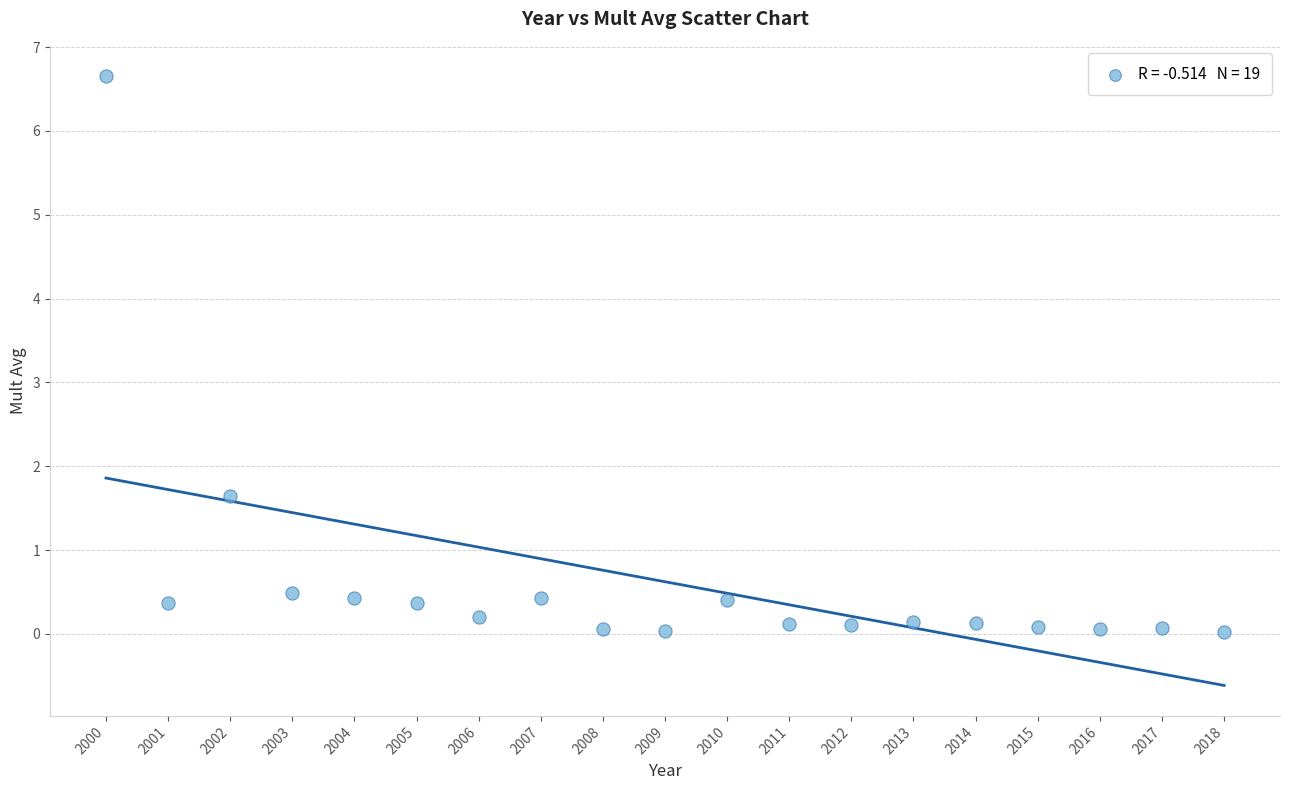

What is the range of X values (max minus min)?

18.0